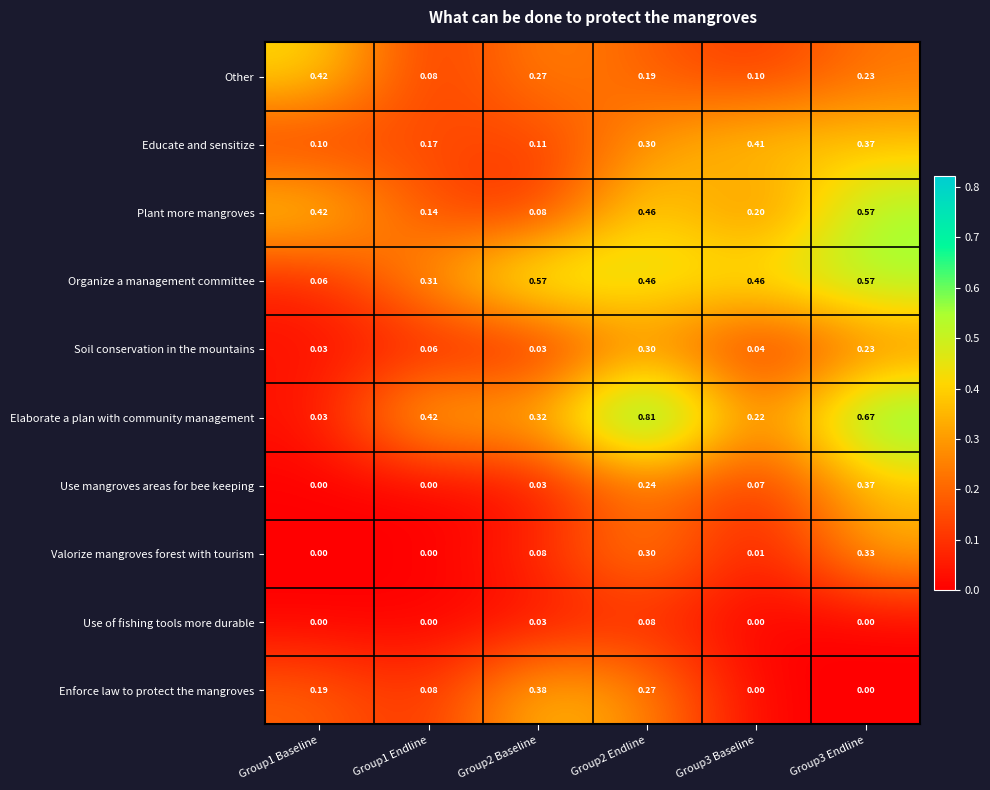

Is the value of Other at Group3 Baseline greater than the value of Educate and sensitize at Group3 Baseline?

No